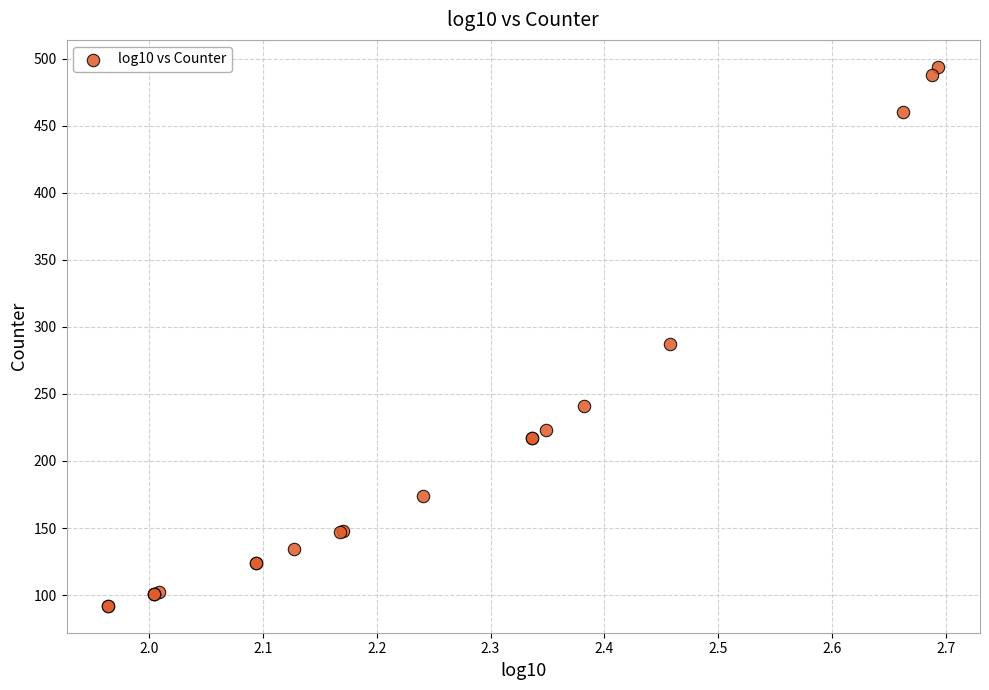

What Y value in the scatter plot is closest to 293?

287